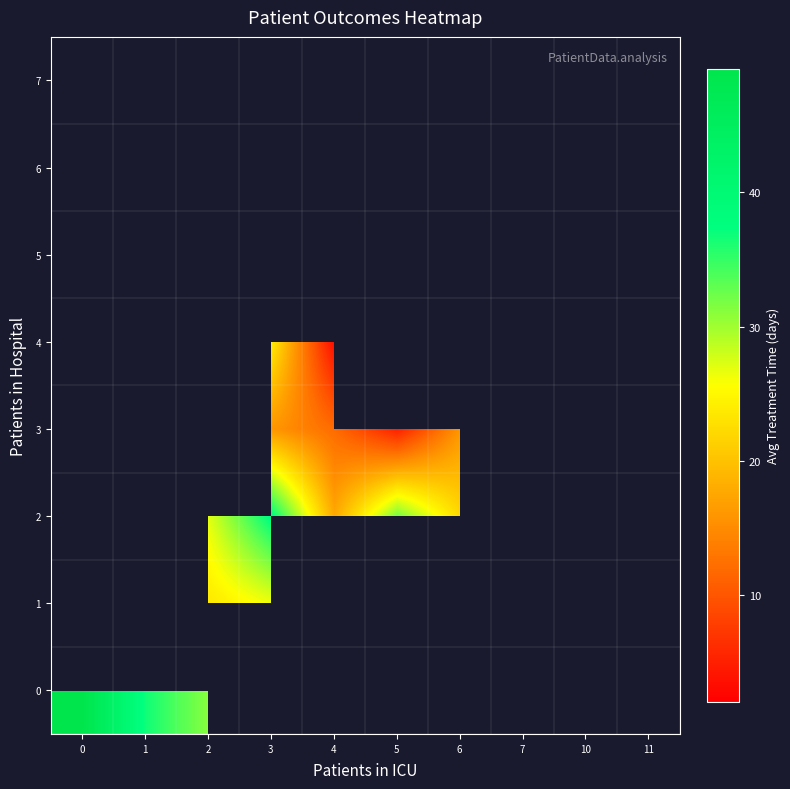

Rank the series at 6 from lowest to highest value.

4, 5, 6, 7, 3, 0, 1, 2